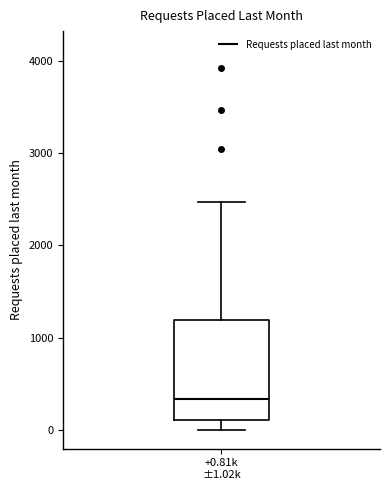

Read this box plot against the y-axis: the position of the median line, the range covered by the box, and the ends of both whiskers. The values are not printed on the chart, so give them approximately, as read against the axis.

median 300, box 100 to 1200, whiskers 0 to 2500